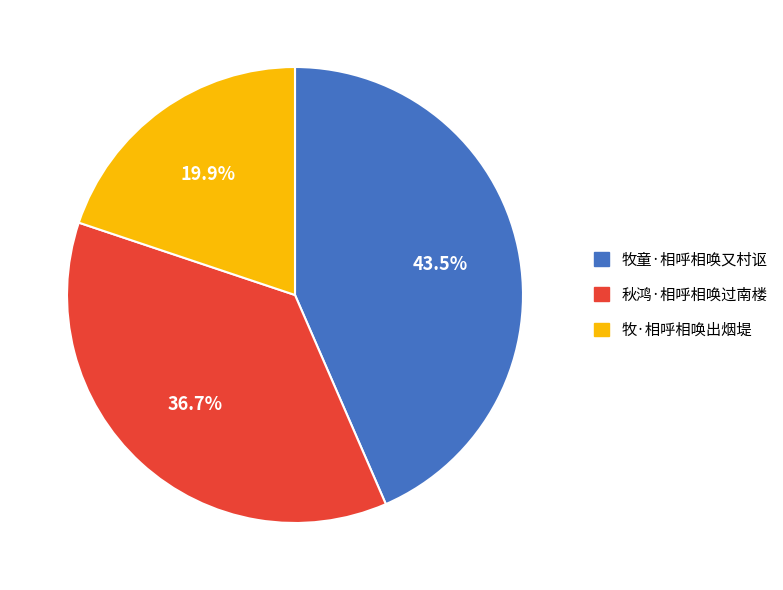

To the nearest percent, what is the average slice percentage?

33%